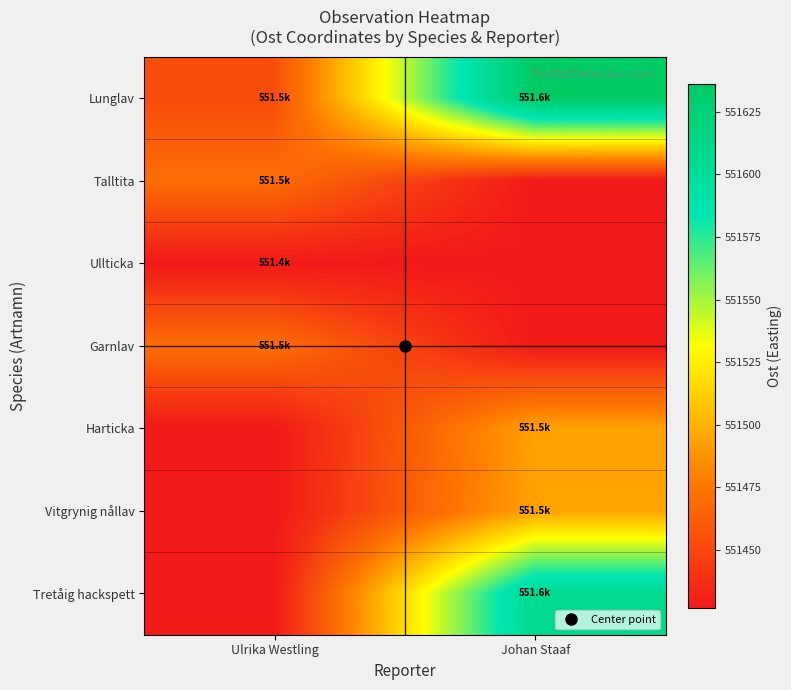

How many series are shown in this chart?

7